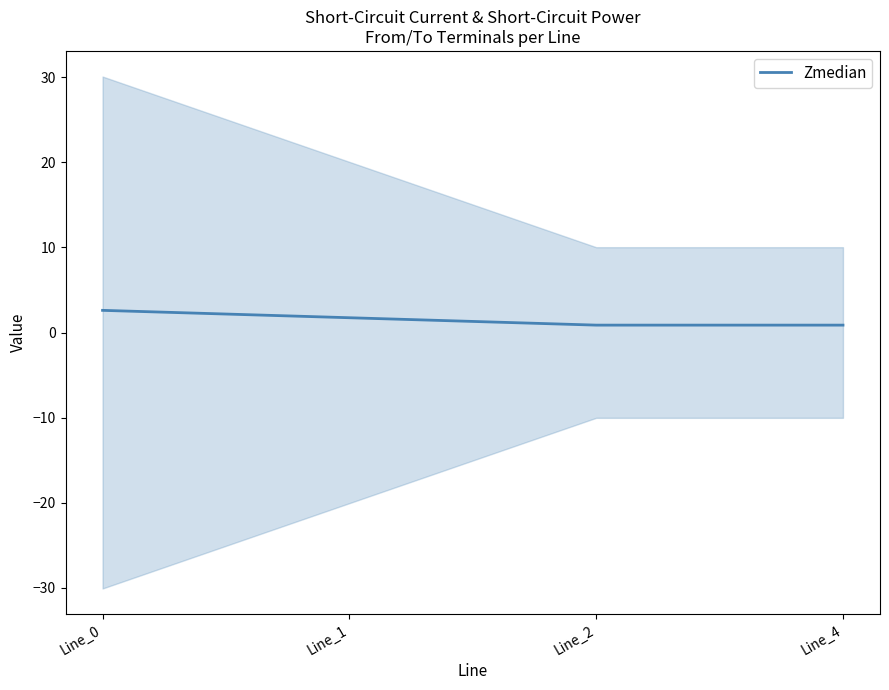

How many data points does each series have?

4